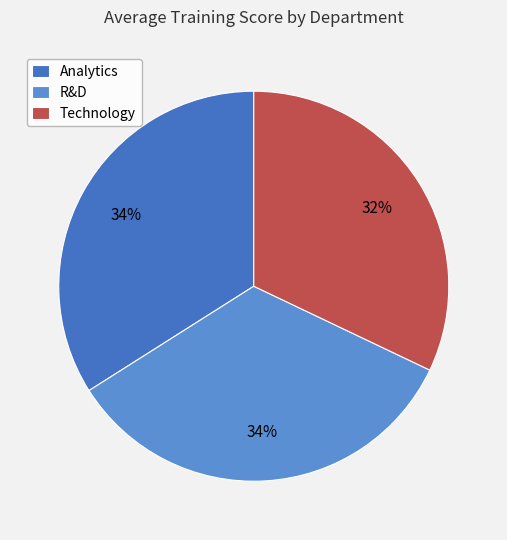

Which category has the smallest portion of the pie?

Technology